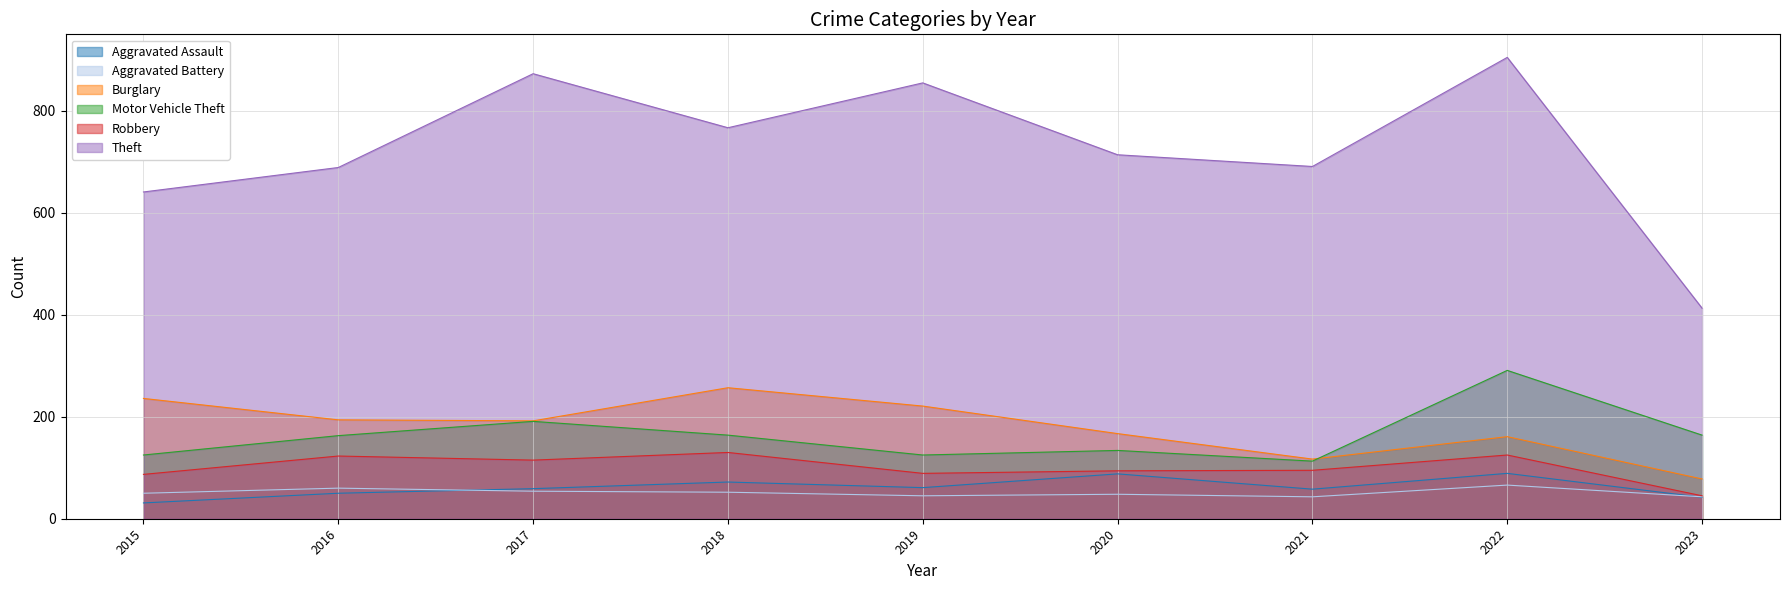

True or false: Aggravated Battery and Aggravated Assault cross at least once.

True